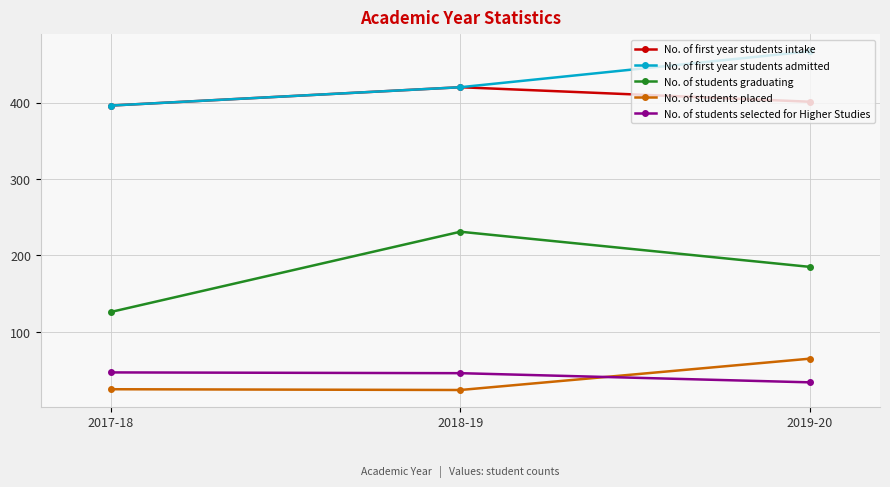

At 2019-20, list the series in order from smallest to largest.

No. of students selected for Higher Studies, No. of students placed, No. of students graduating, No. of first year students intake, No. of first year students admitted